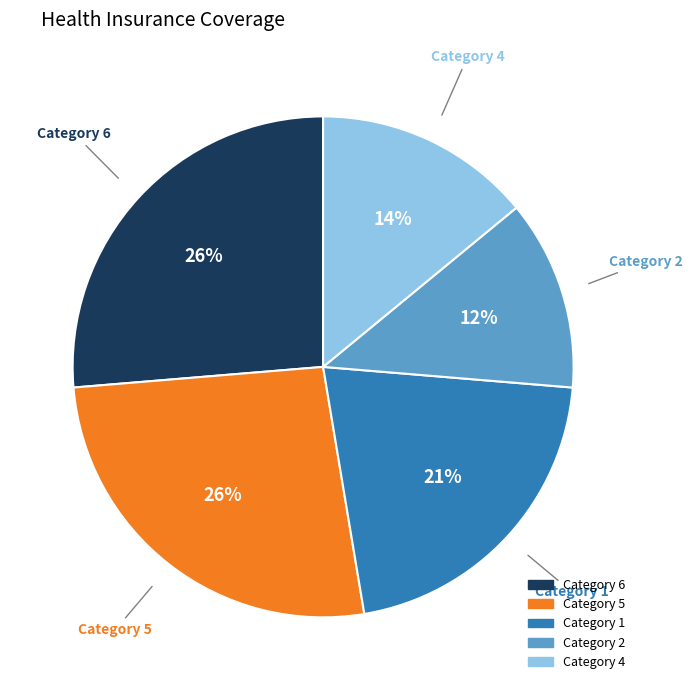

To the nearest percent, what is the difference between the largest and smallest slice percentages?

14%